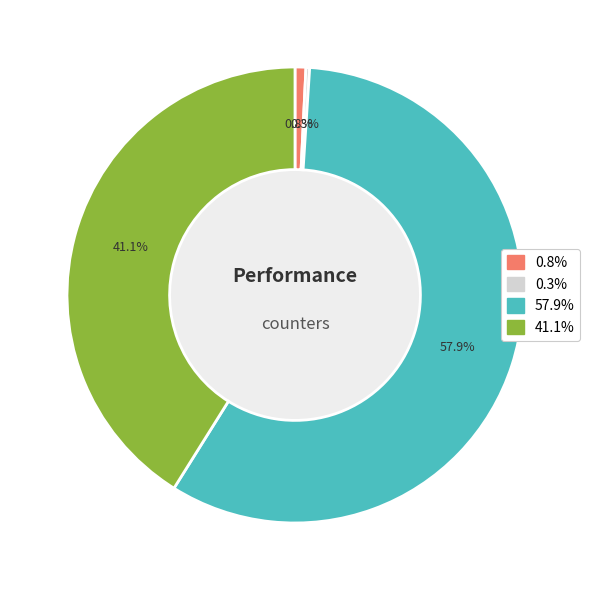

Is there a majority slice in this chart?

Yes